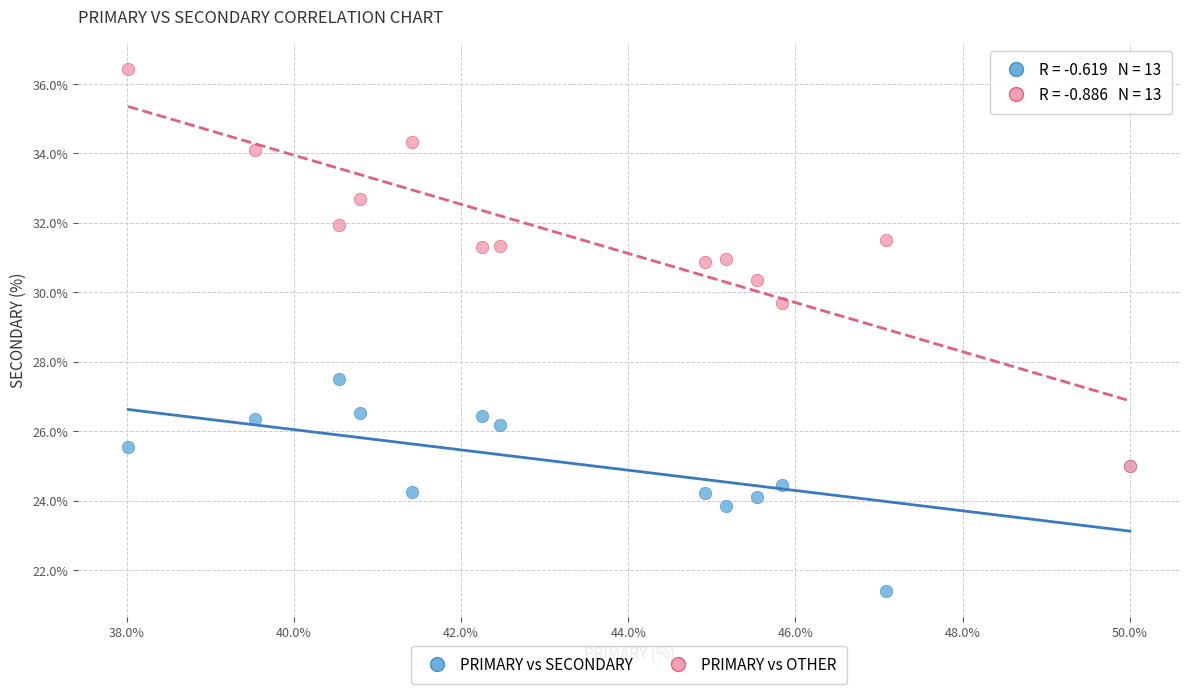

Which series has the widest spread of Y values?

PRIMARY vs OTHER